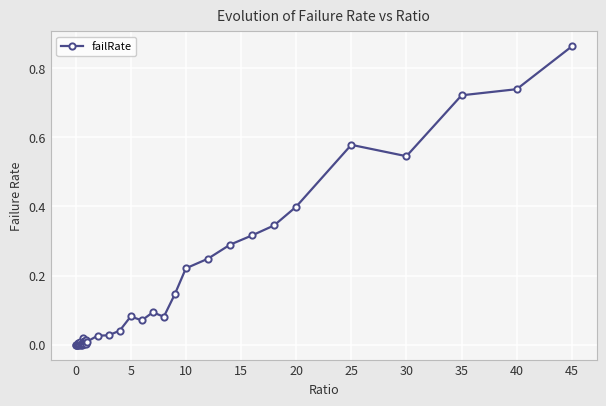

What is the sum of all values?

5.9